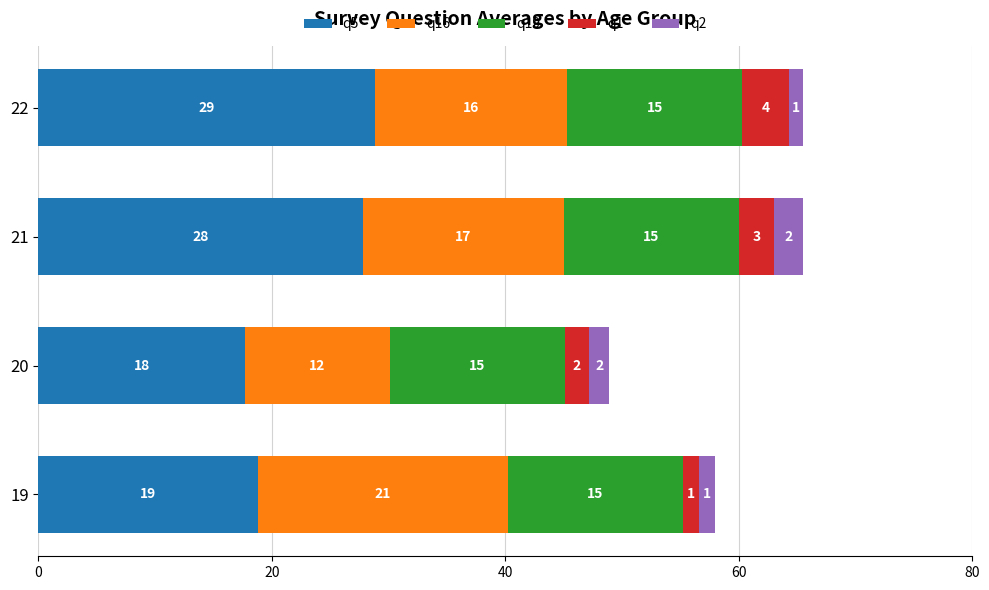

What is the difference between the second highest and second lowest values in the q2 series?

0.3